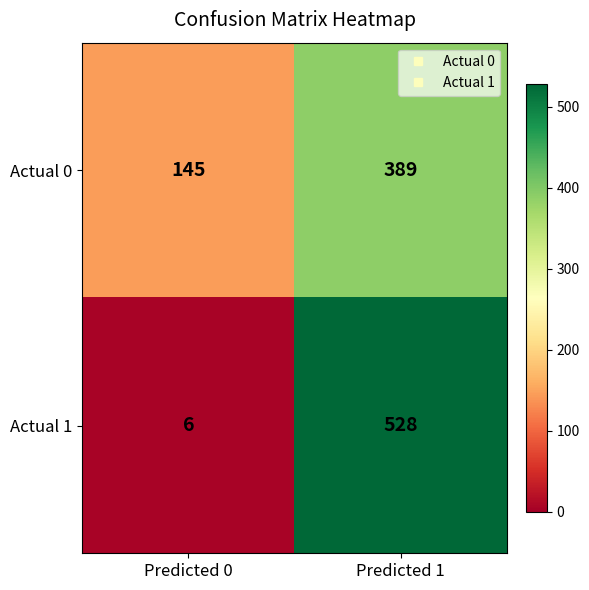

List the series in order of their peak value, lowest first.

Actual 0, Actual 1